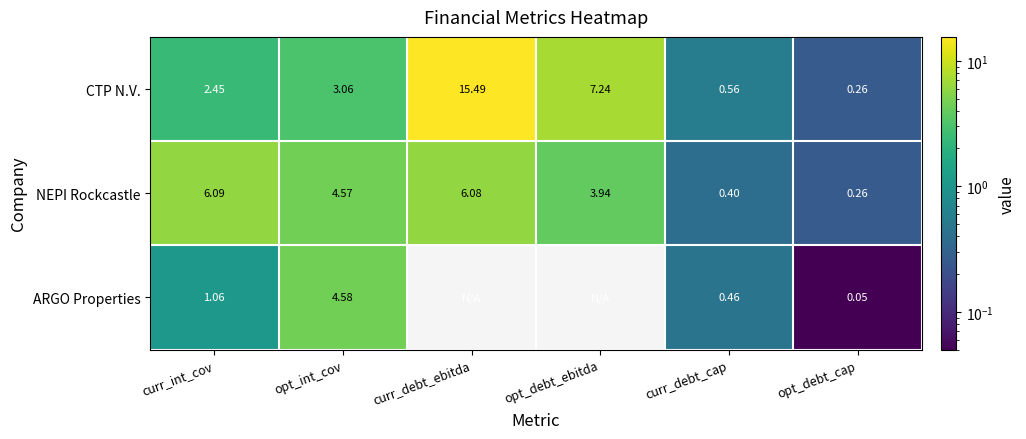

Where does the NEPI Rockcastle series first go above 4?

curr_int_cov